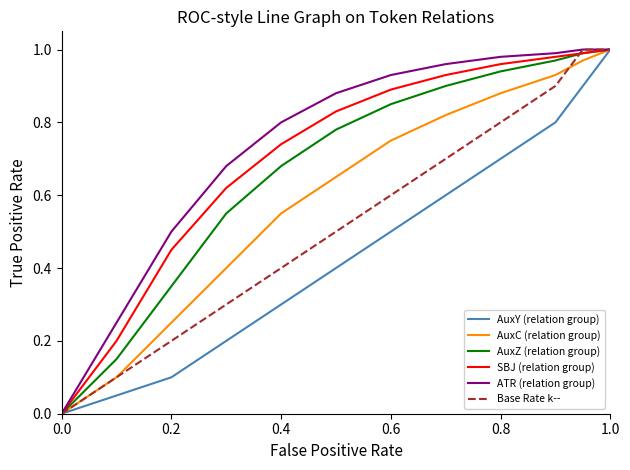

Reading left to right, what are all the values shown in this chart?

AuxY (relation group): 0.0	0.1	0.1	0.2	0.3	0.4	0.5	0.6	0.7	0.8	0.9	1.0
AuxC (relation group): 0.0	0.1	0.2	0.4	0.6	0.7	0.8	0.8	0.9	0.9	1.0	1.0
AuxZ (relation group): 0.0	0.1	0.3	0.6	0.7	0.8	0.8	0.9	0.9	1.0	1.0	1.0
SBJ (relation group): 0.0	0.2	0.5	0.6	0.7	0.8	0.9	0.9	1.0	1.0	1.0	1.0
ATR (relation group): 0.0	0.2	0.5	0.7	0.8	0.9	0.9	1.0	1.0	1.0	1.0	1.0
Base Rate k--: 0.0	0.1	0.2	0.3	0.4	0.5	0.6	0.7	0.8	0.9	1.0	1.0